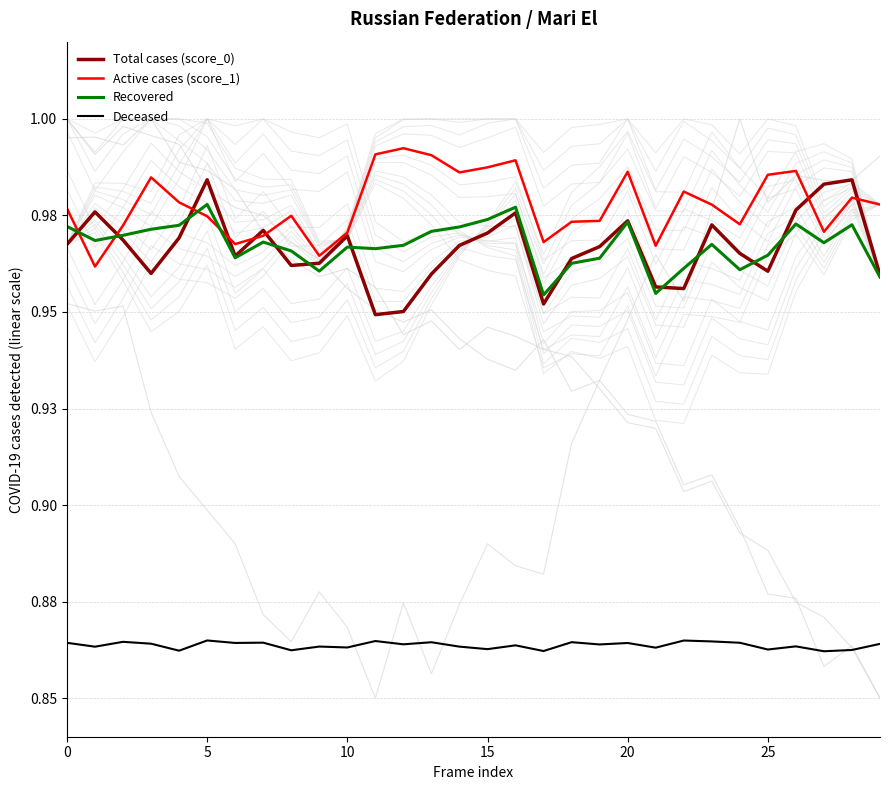

How many lines are shown in the chart?

4